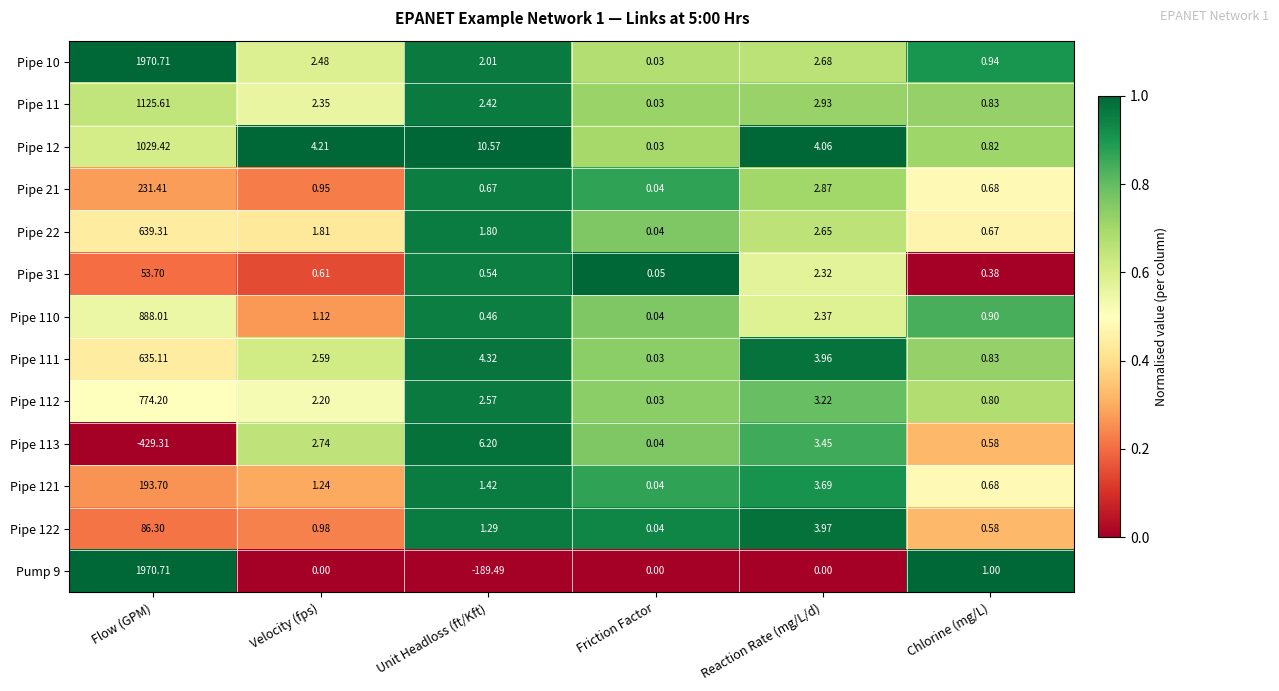

Which category has the lowest value across all series?

Flow (GPM)